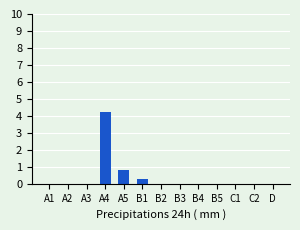

The value at A5 is 0.8. True or false?

True